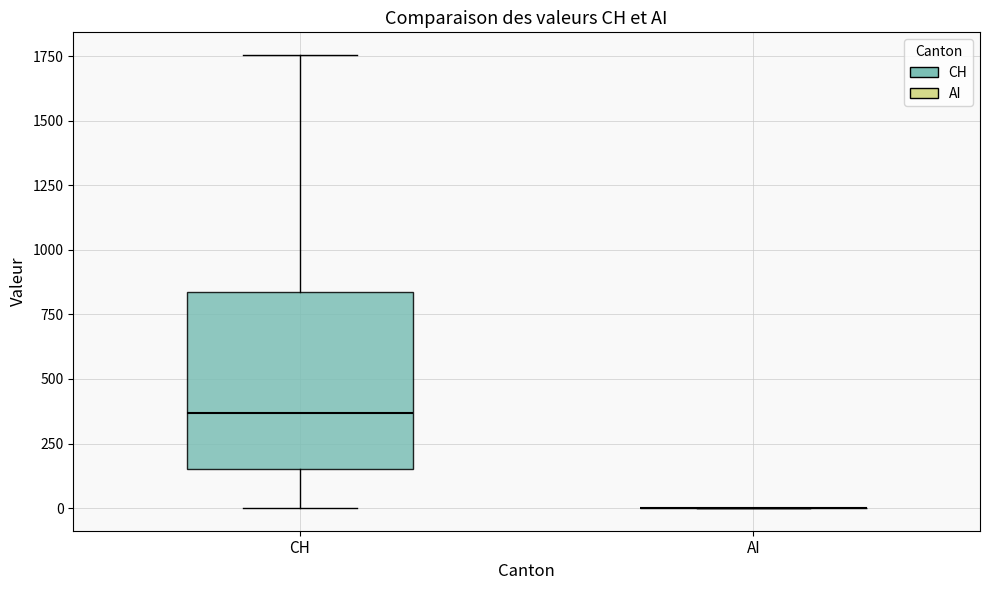

Reading left to right, transcribe this box plot: for each box, give where its median line is, the range the box spans, and where its two whiskers end, as read against the y-axis. The values are not printed on the chart, so give them approximately, as read against the axis.

CH: median 350, box 150 to 850, whiskers 0 to 1750
AI: box collapsed to a line at 0, whiskers 0 to 0